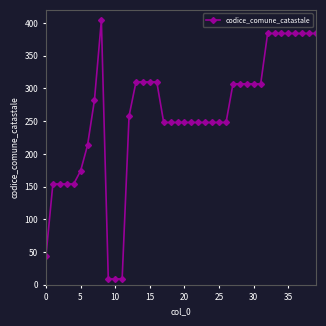

What is the greatest value displayed?

404